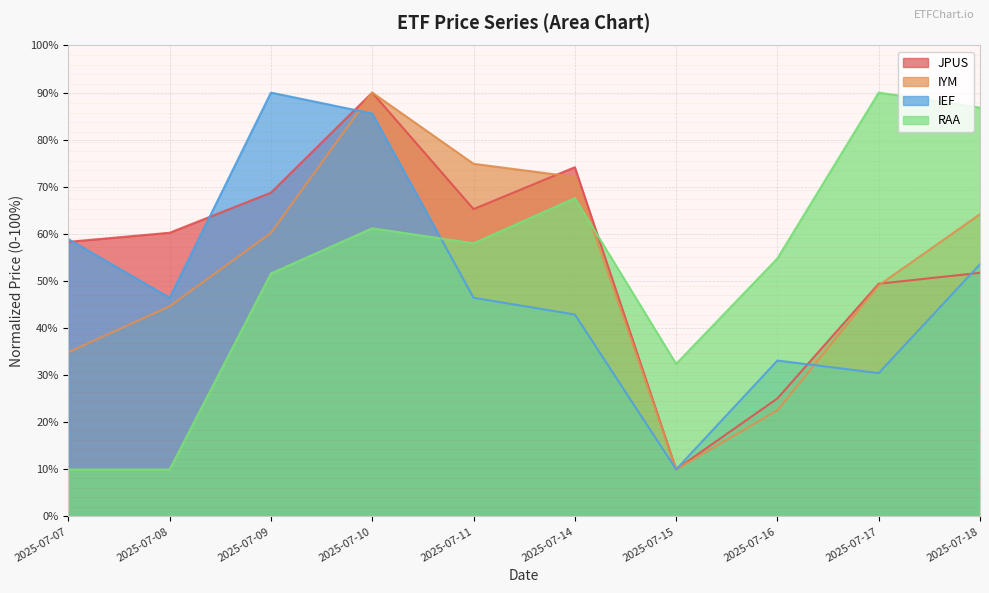

At how many categories does at least one series exceed 85?

4